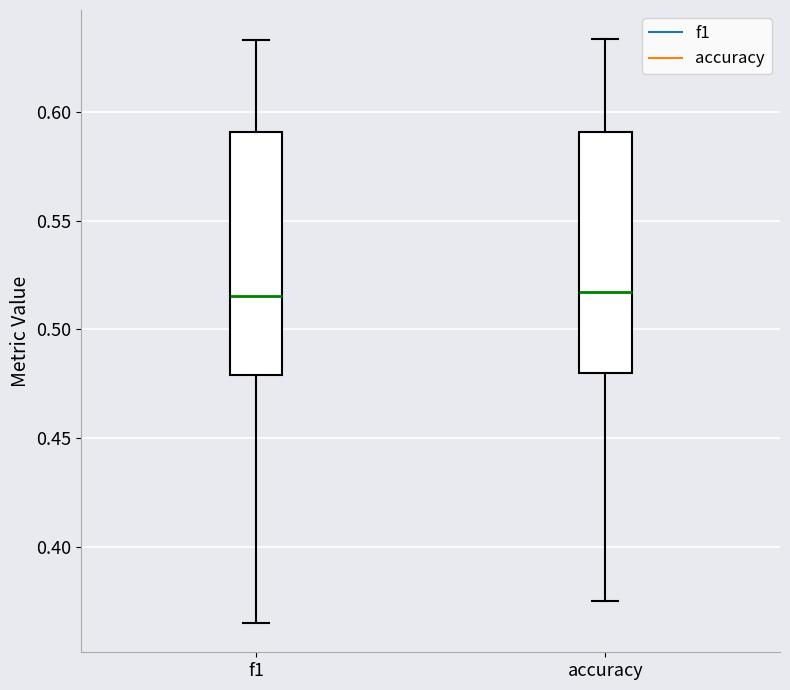

Reading left to right, read every box against the y-axis: the position of its median line, the range the box covers, and the ends of its whiskers. The values are not printed on the chart, so give them approximately, as read against the axis.

f1: median 0.515, box 0.480 to 0.590, whiskers 0.365 to 0.635
accuracy: median 0.515, box 0.480 to 0.590, whiskers 0.375 to 0.635